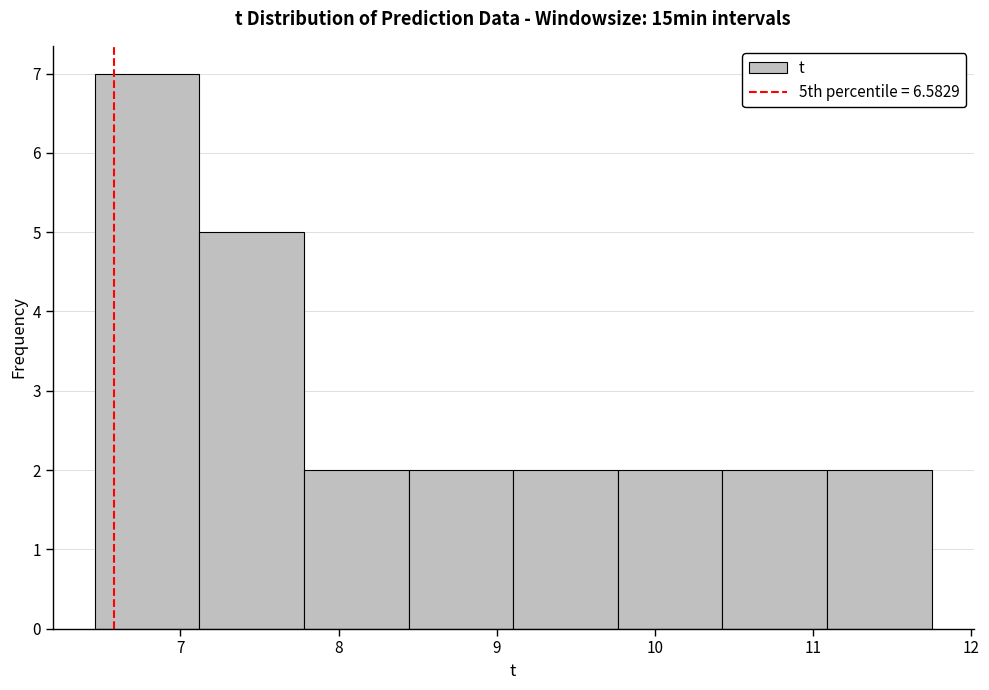

Reading left to right, transcribe this chart: for each bar, give the range it covers on the x-axis and its height. Neither the bar edges nor the heights are printed on the chart, so give them approximately, as read against the axes.

6.5 to 7.1: 7
7.1 to 7.8: 5
7.8 to 8.4: 2
8.4 to 9.1: 2
9.1 to 9.8: 2
9.8 to 10.4: 2
10.4 to 11.1: 2
11.1 to 11.8: 2